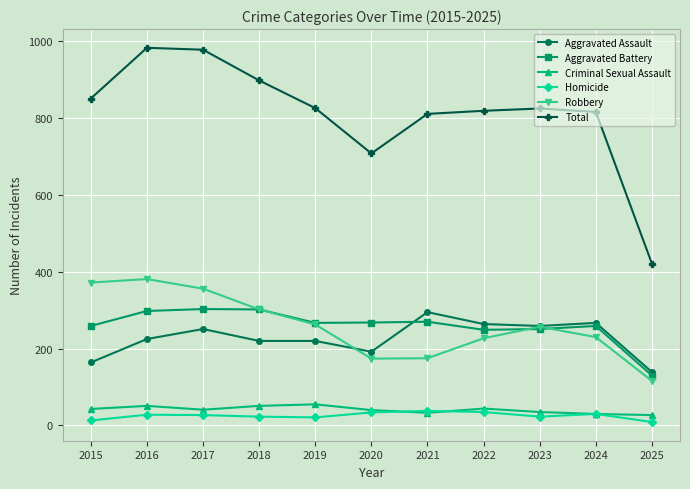

True or false: Robbery and Homicide intersect in this chart.

False